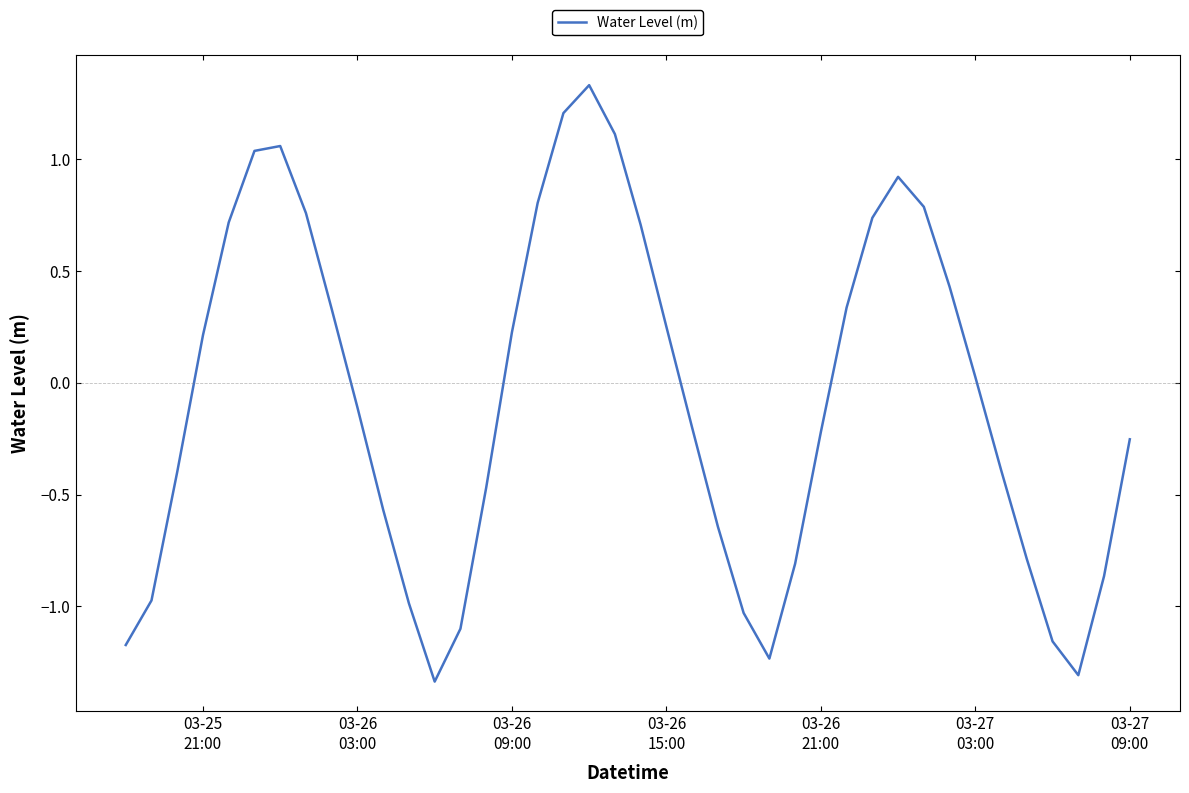

What is the difference between the maximum and minimum values?

2.7